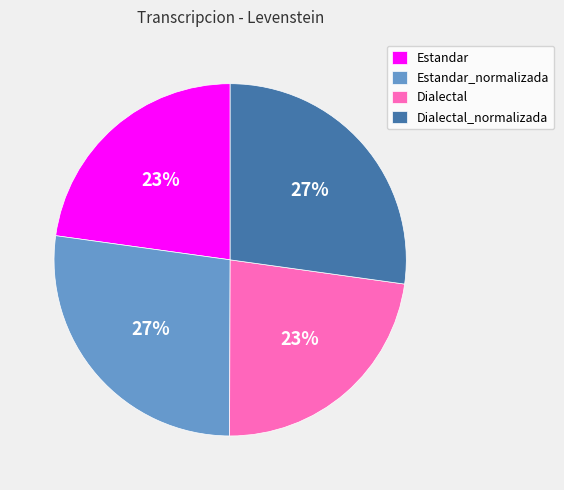

To the nearest percent, what portion does Estandar represent?

23%